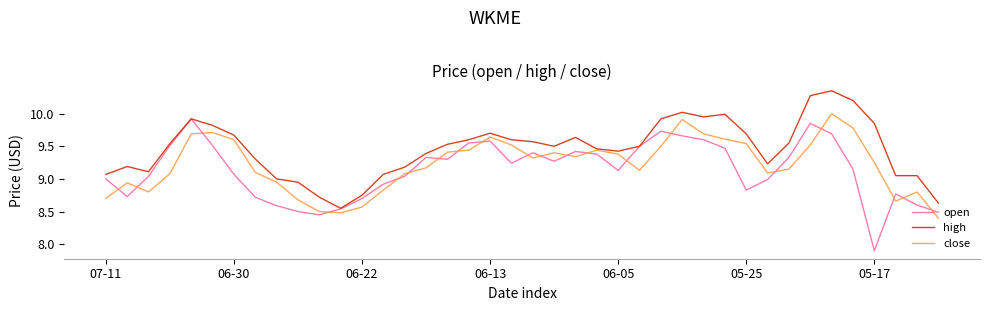

List the series in order of their overall mean, lowest first.

open, close, high